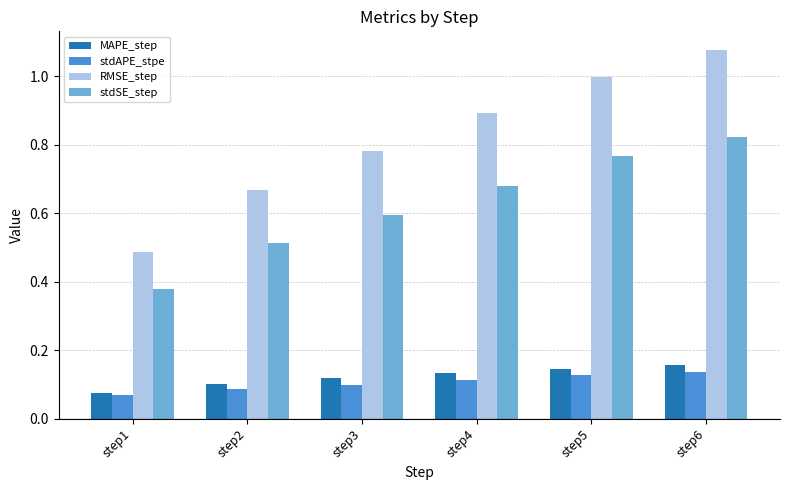

List the labels in order of stdSE_step value, smallest first.

step1, step2, step3, step4, step5, step6